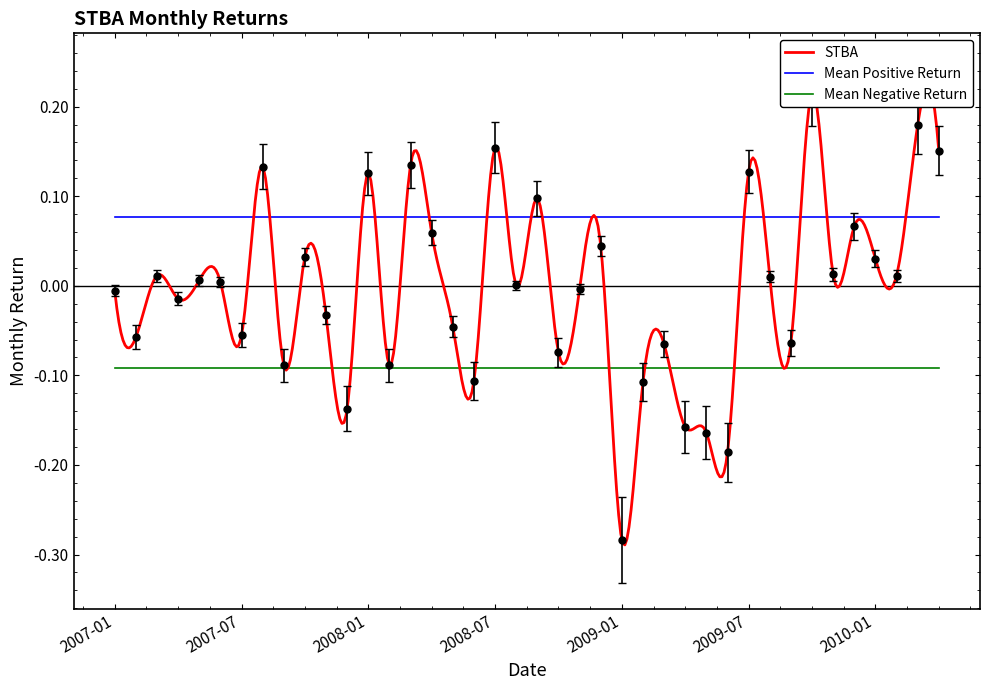

List the labels in order of value, largest first.

2009-10, 2010-03, 2008-07, 2010-04, 2008-03, 2007-08, 2009-07, 2008-01, 2008-09, 2009-12, 2008-04, 2008-12, 2007-10, 2010-01, 2009-11, 2010-02, 2007-03, 2009-08, 2007-05, 2007-06, 2008-08, 2008-11, 2007-01, 2007-04, 2007-11, 2008-05, 2007-07, 2007-02, 2009-09, 2009-03, 2008-10, 2007-09, 2008-02, 2008-06, 2009-02, 2007-12, 2009-04, 2009-05, 2009-06, 2009-01